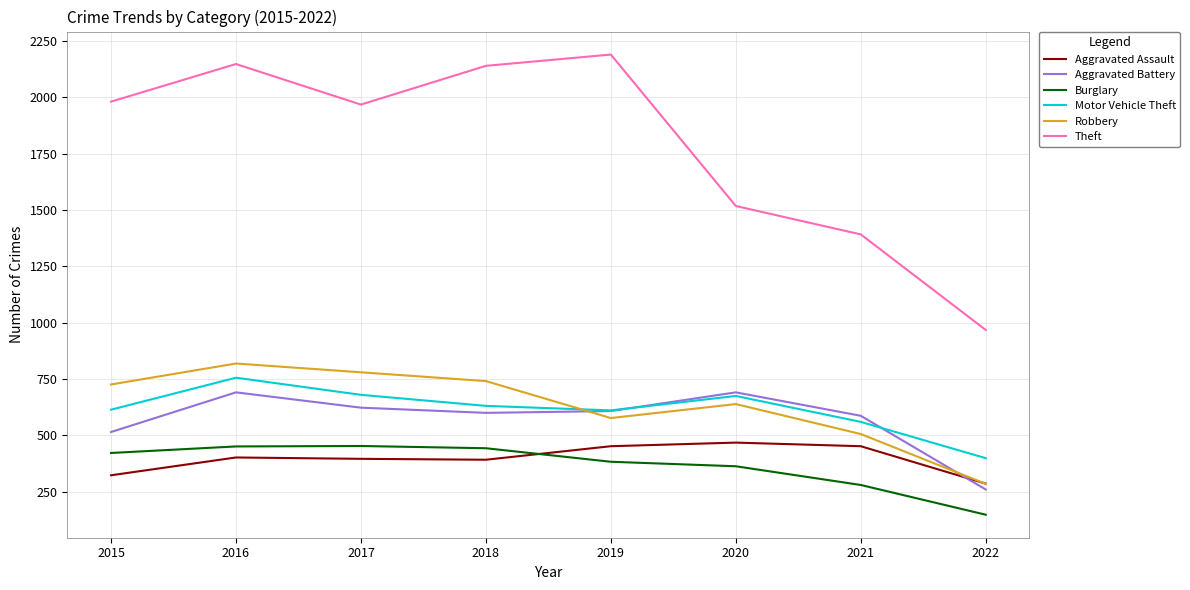

True or false: Motor Vehicle Theft and Aggravated Assault intersect in this chart.

False